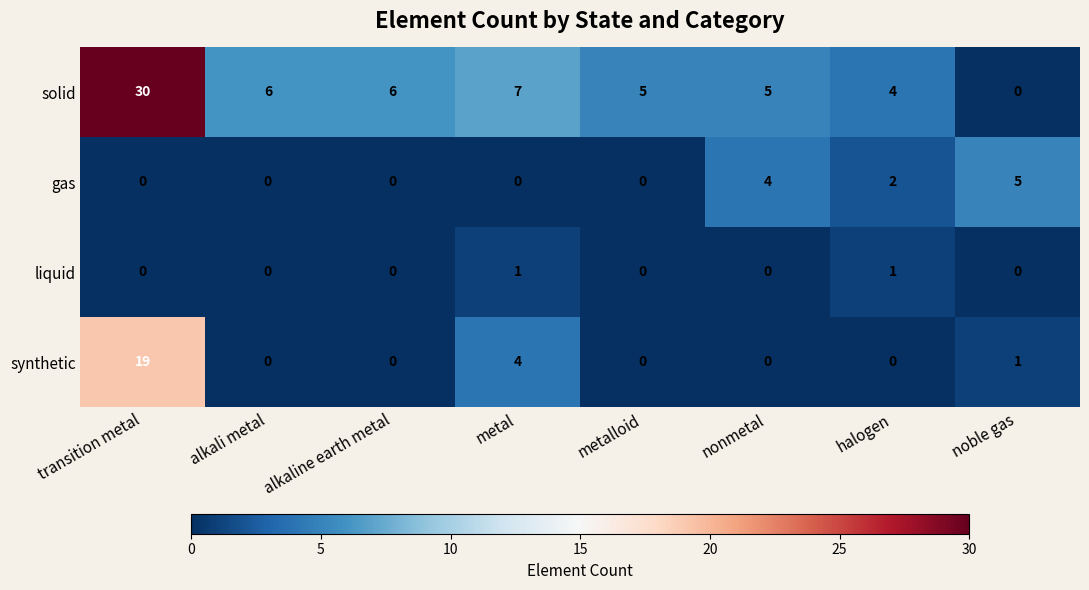

What is the difference between the highest and lowest values at alkaline earth metal?

6